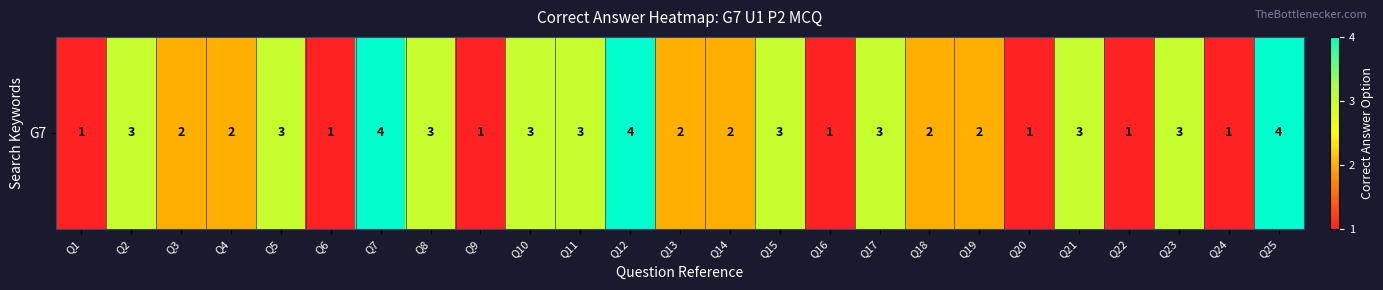

The value at Q25 is 4. True or false?

True